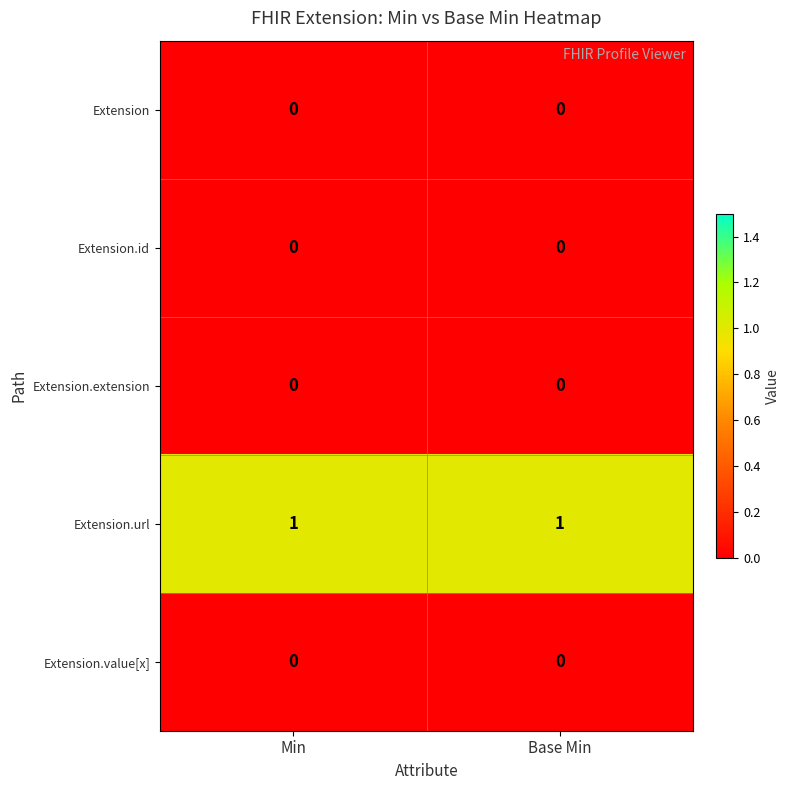

What is the maximum value shown in the chart?

1